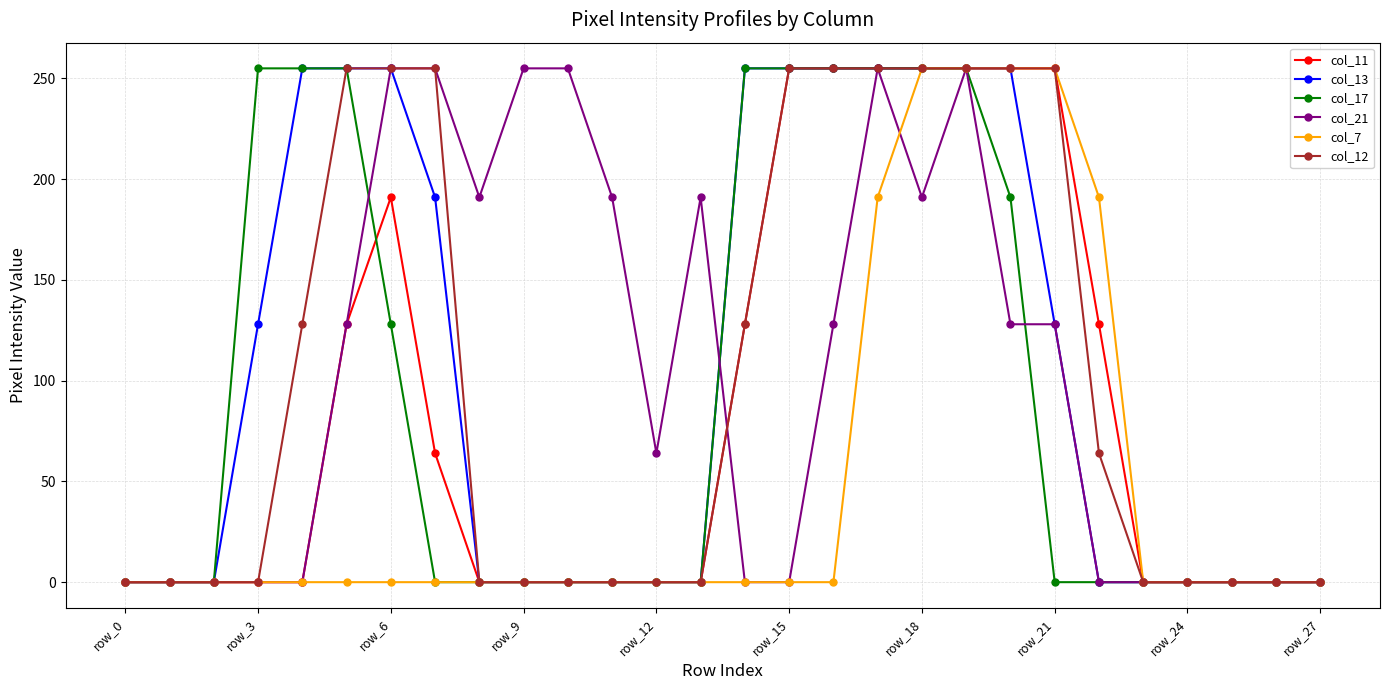

What is the greatest value displayed?

255